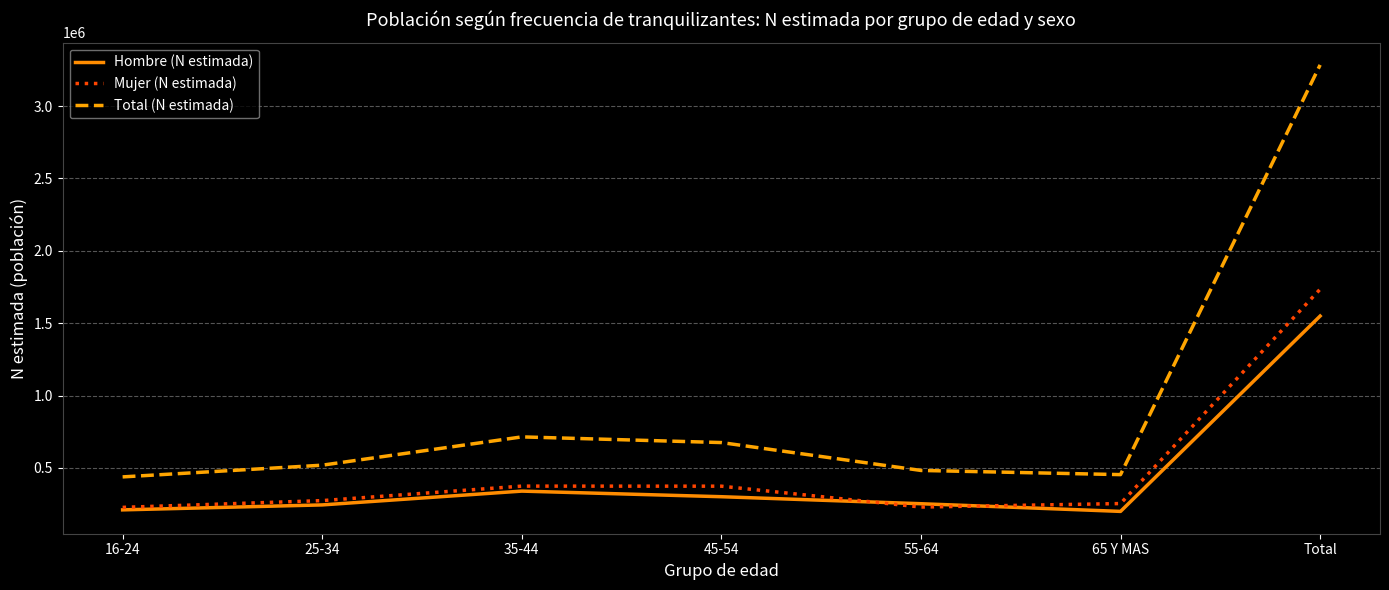

Where is the first local minimum for Total (N estimada)?

65 Y MAS